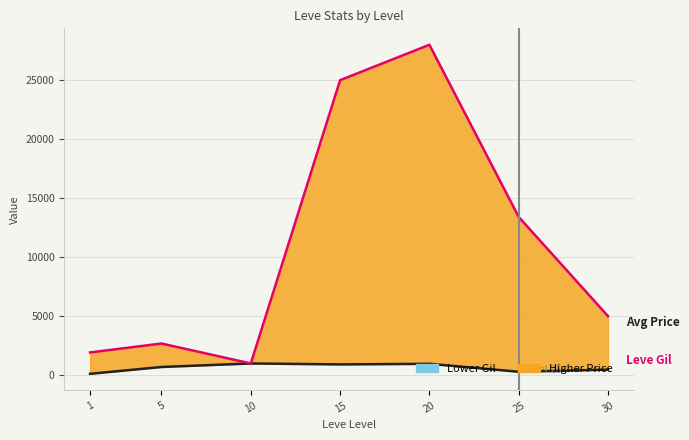

What is the sum of the currentAveragePrice values at 5 and 25?

16088